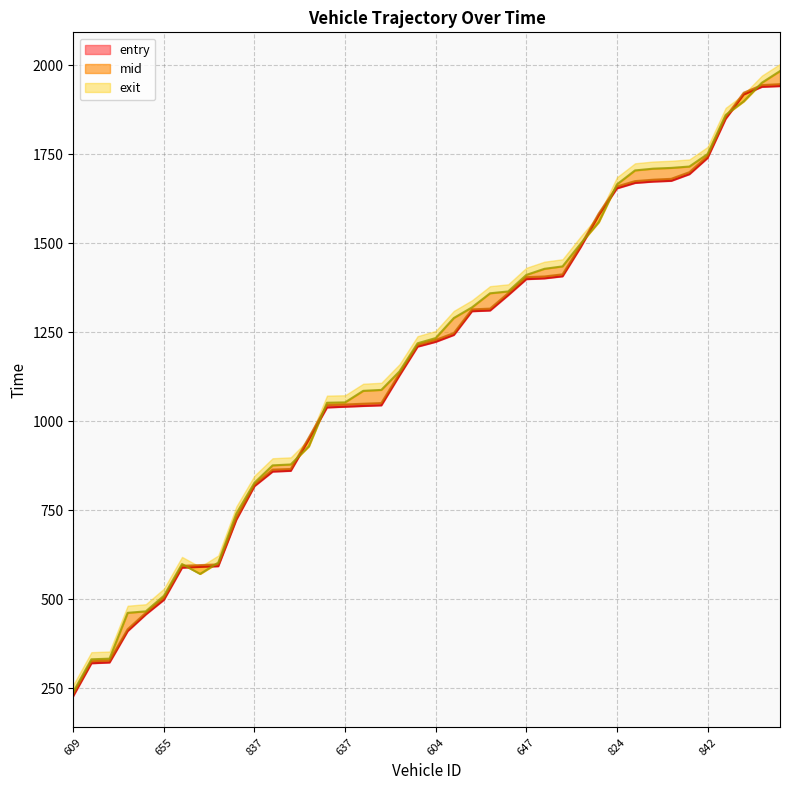

How many intersections are there between exit and entry?

8